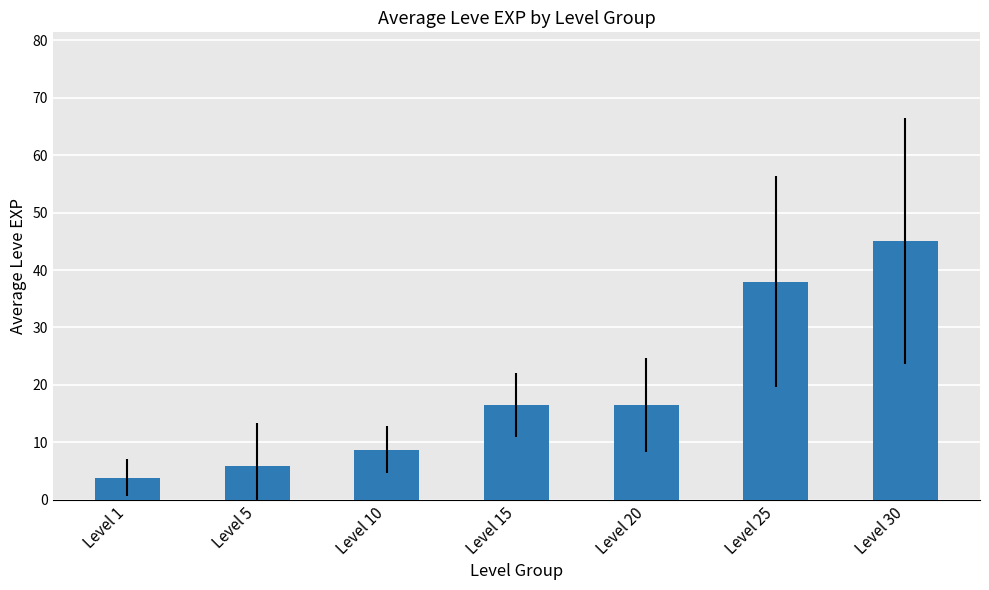

True or false: the data shows 38.0 at Level 25.

True